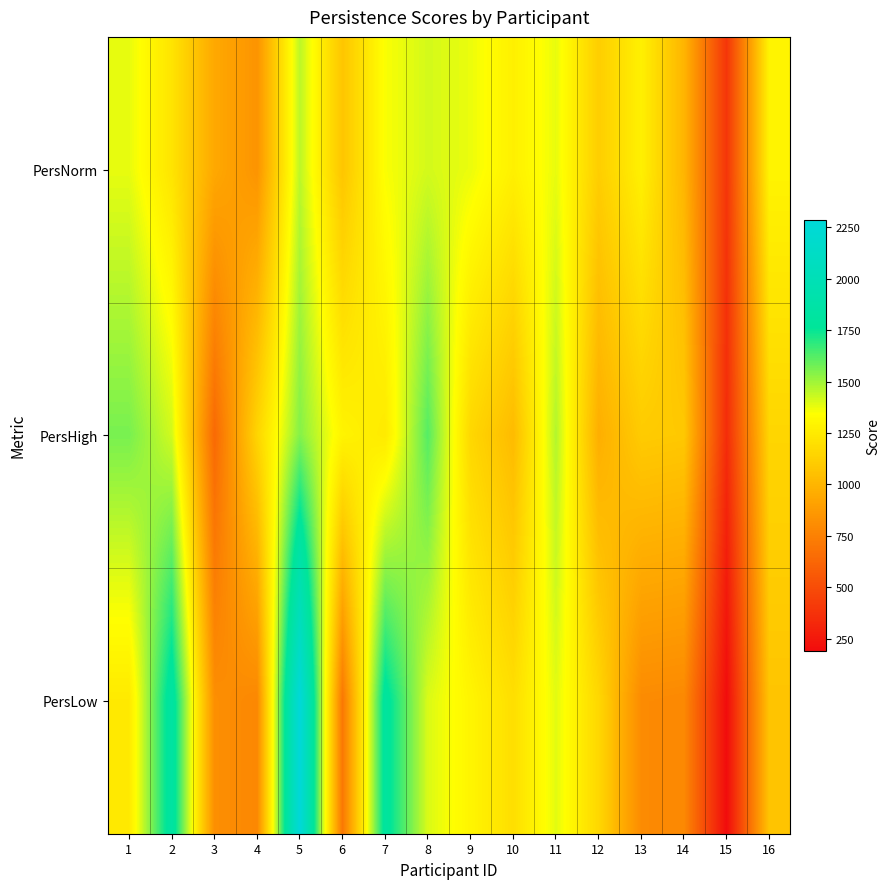

At which category is the sum across all series the highest?

5